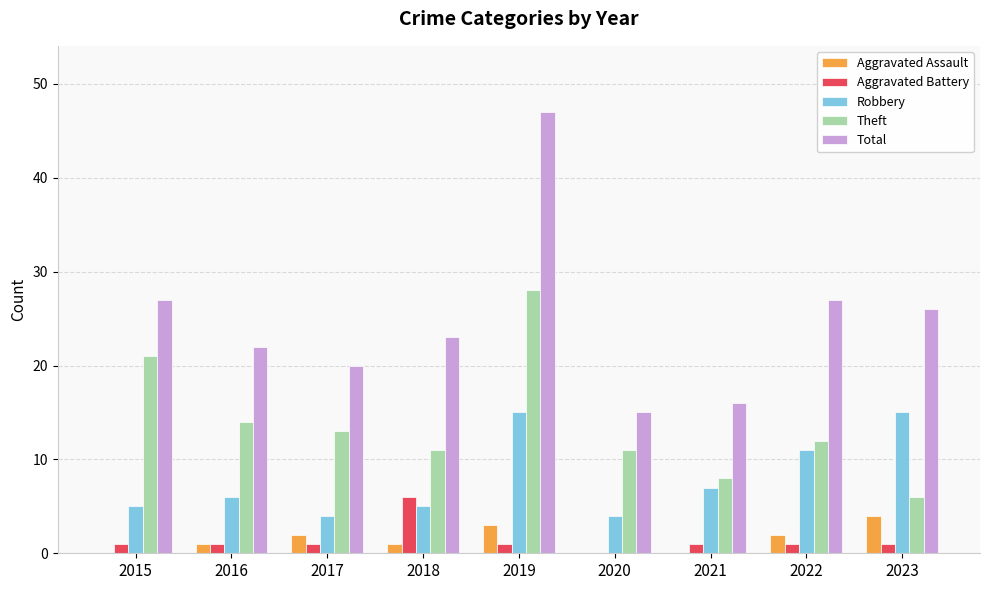

Reading right to left, transcribe all the data shown in this chart.

Aggravated Assault: 2023=4	2022=2	2021=0	2020=0	2019=3	2018=1	2017=2	2016=1	2015=0
Aggravated Battery: 2023=1	2022=1	2021=1	2020=0	2019=1	2018=6	2017=1	2016=1	2015=1
Robbery: 2023=15	2022=11	2021=7	2020=4	2019=15	2018=5	2017=4	2016=6	2015=5
Theft: 2023=6	2022=12	2021=8	2020=11	2019=28	2018=11	2017=13	2016=14	2015=21
Total: 2023=26	2022=27	2021=16	2020=15	2019=47	2018=23	2017=20	2016=22	2015=27